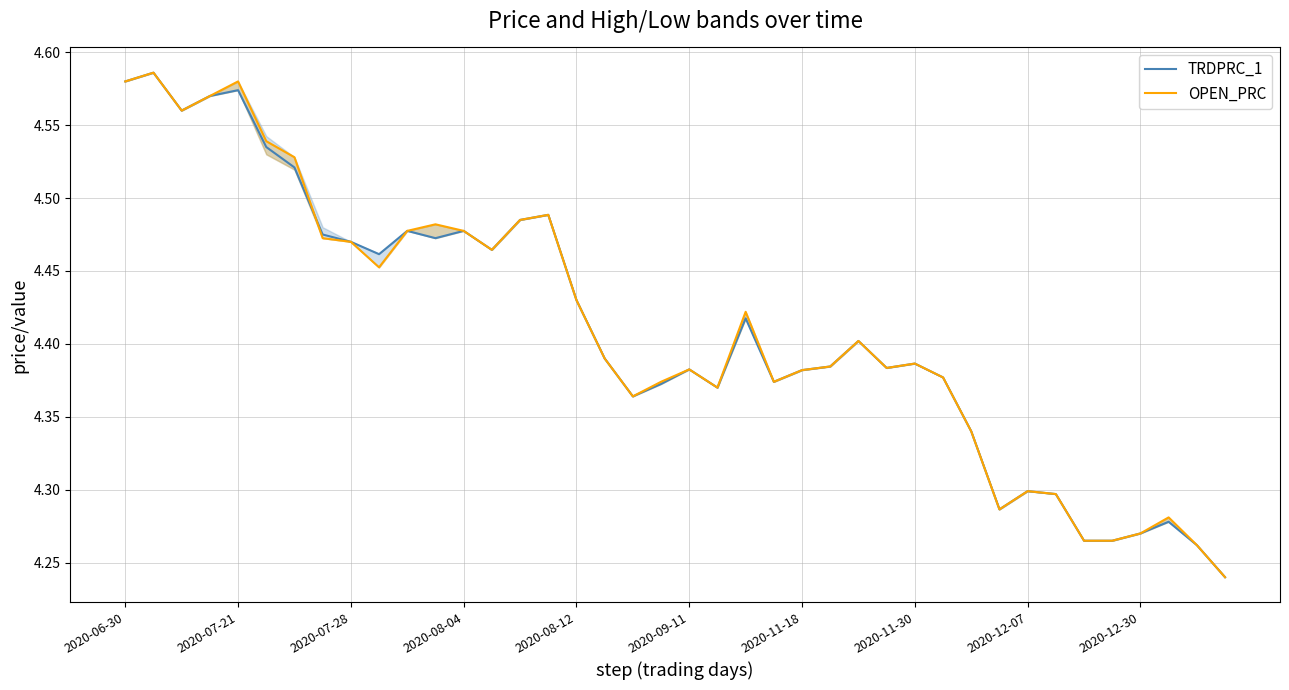

True or false: TRDPRC_1 has a value of 7.9 at 2020-07-21.

False